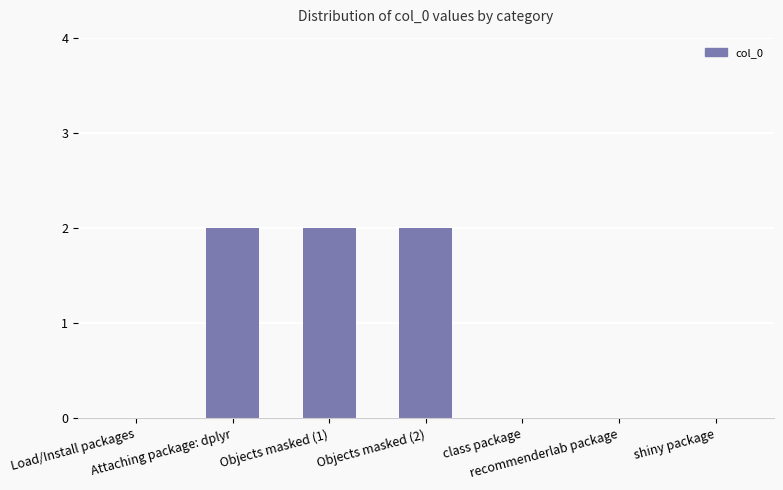

Count the number of data series in this chart.

1